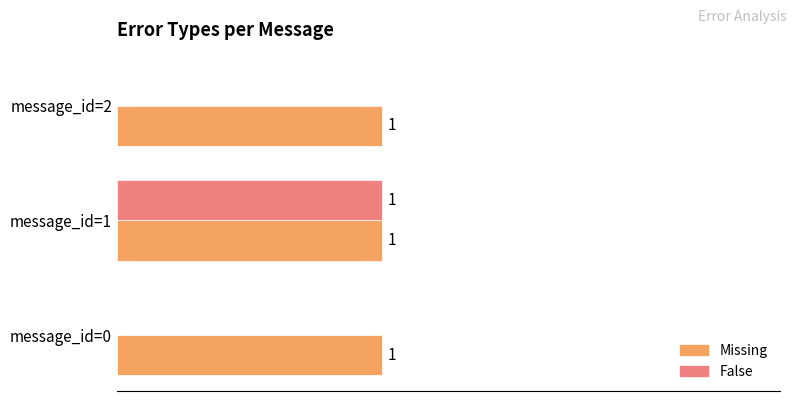

Which series has the largest total across all categories?

Missing